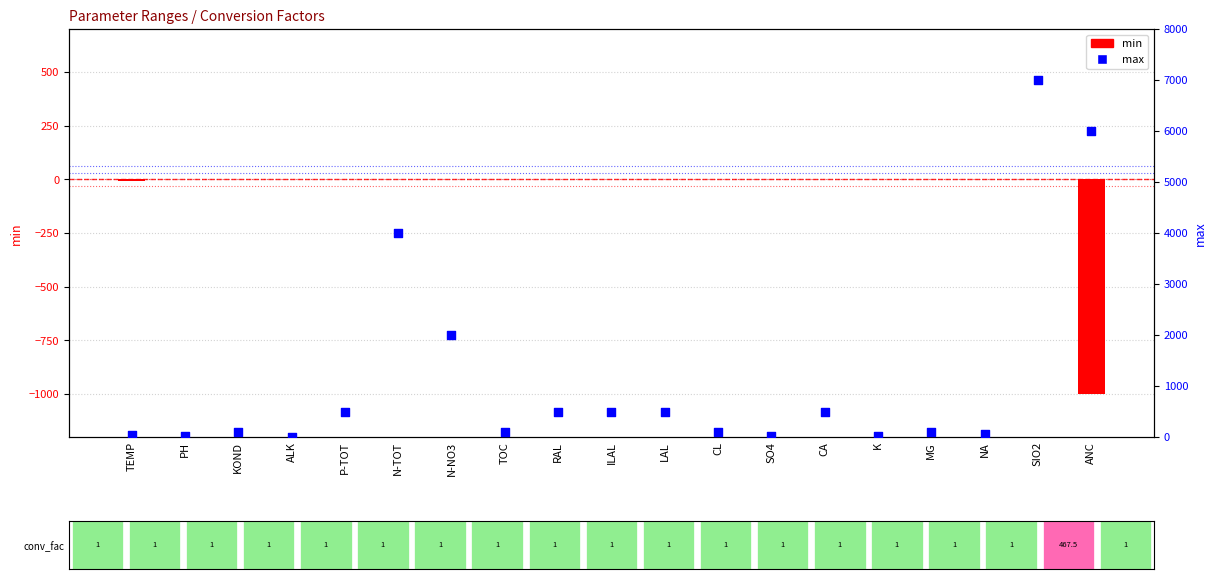

What are all the series names shown in the legend?

min, max